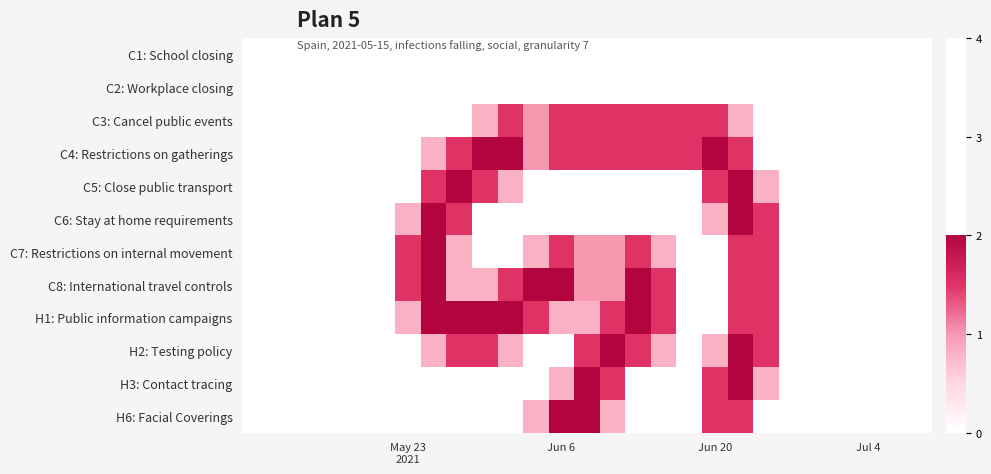

Reading left to right, extract all data points from this chart.

C1: School closing: 0.0	0.0	0.0	0.0	0.0	0.0	0.0	0.0	0.0	0.0	0.0	0.0	0.0	0.0	0.0	0.0	0.0	0.0	0.0	0.0	0.0	0.0	0.0	0.0	0.0	0.0	0.0
C2: Workplace closing: 0.0	0.0	0.0	0.0	0.0	0.0	0.0	0.0	0.0	0.0	0.0	0.0	0.0	0.0	0.0	0.0	0.0	0.0	0.0	0.0	0.0	0.0	0.0	0.0	0.0	0.0	0.0
C3: Cancel public events: 0.0	0.0	0.0	0.0	0.0	0.0	0.0	0.0	0.0	0.8	1.5	1.0	1.5	1.5	1.5	1.5	1.5	1.5	1.5	0.8	0.0	0.0	0.0	0.0	0.0	0.0	0.0
C4: Restrictions on gatherings: 0.0	0.0	0.0	0.0	0.0	0.0	0.0	0.8	1.5	2.0	2.0	1.0	1.5	1.5	1.5	1.5	1.5	1.5	2.0	1.5	0.0	0.0	0.0	0.0	0.0	0.0	0.0
C5: Close public transport: 0.0	0.0	0.0	0.0	0.0	0.0	0.0	1.5	2.0	1.5	0.8	0.0	0.0	0.0	0.0	0.0	0.0	0.0	1.5	2.0	0.8	0.0	0.0	0.0	0.0	0.0	0.0
C6: Stay at home requirements: 0.0	0.0	0.0	0.0	0.0	0.0	0.8	2.0	1.5	0.0	0.0	0.0	0.0	0.0	0.0	0.0	0.0	0.0	0.8	2.0	1.5	0.0	0.0	0.0	0.0	0.0	0.0
C7: Restrictions on internal movement: 0.0	0.0	0.0	0.0	0.0	0.0	1.5	2.0	0.8	0.0	0.0	0.8	1.5	1.0	1.0	1.5	0.8	0.0	0.0	1.5	1.5	0.0	0.0	0.0	0.0	0.0	0.0
C8: International travel controls: 0.0	0.0	0.0	0.0	0.0	0.0	1.5	2.0	0.8	0.8	1.5	2.0	2.0	1.0	1.0	2.0	1.5	0.0	0.0	1.5	1.5	0.0	0.0	0.0	0.0	0.0	0.0
H1: Public information campaigns: 0.0	0.0	0.0	0.0	0.0	0.0	0.8	2.0	2.0	2.0	2.0	1.5	0.8	0.8	1.5	2.0	1.5	0.0	0.0	1.5	1.5	0.0	0.0	0.0	0.0	0.0	0.0
H2: Testing policy: 0.0	0.0	0.0	0.0	0.0	0.0	0.0	0.8	1.5	1.5	0.8	0.0	0.0	1.5	2.0	1.5	0.8	0.0	0.8	2.0	1.5	0.0	0.0	0.0	0.0	0.0	0.0
H3: Contact tracing: 0.0	0.0	0.0	0.0	0.0	0.0	0.0	0.0	0.0	0.0	0.0	0.0	0.8	2.0	1.5	0.0	0.0	0.0	1.5	2.0	0.8	0.0	0.0	0.0	0.0	0.0	0.0
H6: Facial Coverings: 0.0	0.0	0.0	0.0	0.0	0.0	0.0	0.0	0.0	0.0	0.0	0.8	2.0	2.0	0.8	0.0	0.0	0.0	1.5	1.5	0.0	0.0	0.0	0.0	0.0	0.0	0.0